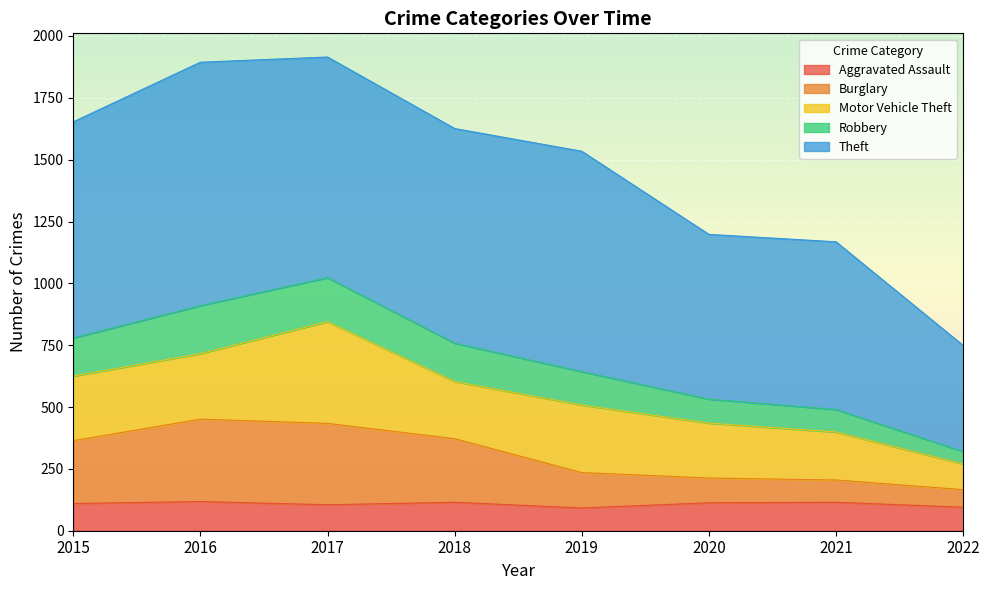

Is it true that Aggravated Assault equals 65 at 2022?

False